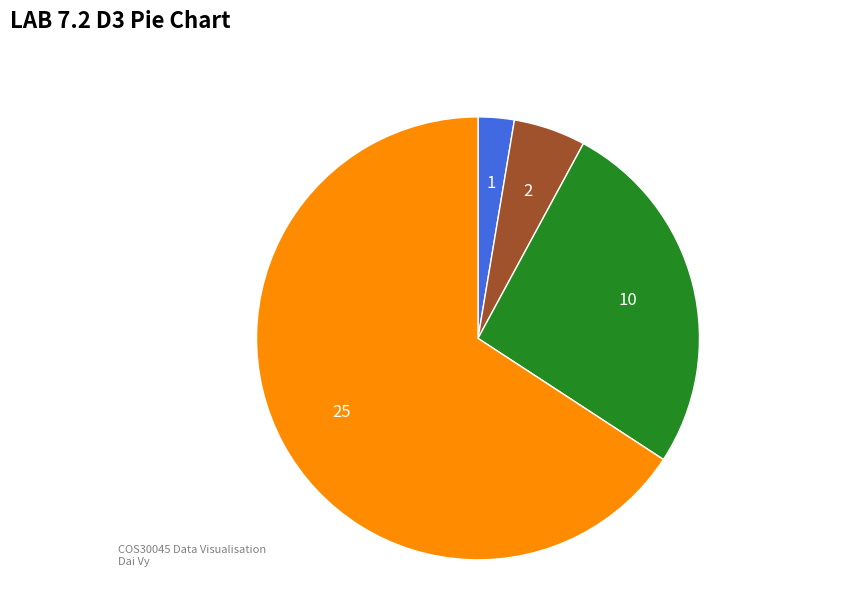

Is there a majority slice in this chart?

Yes